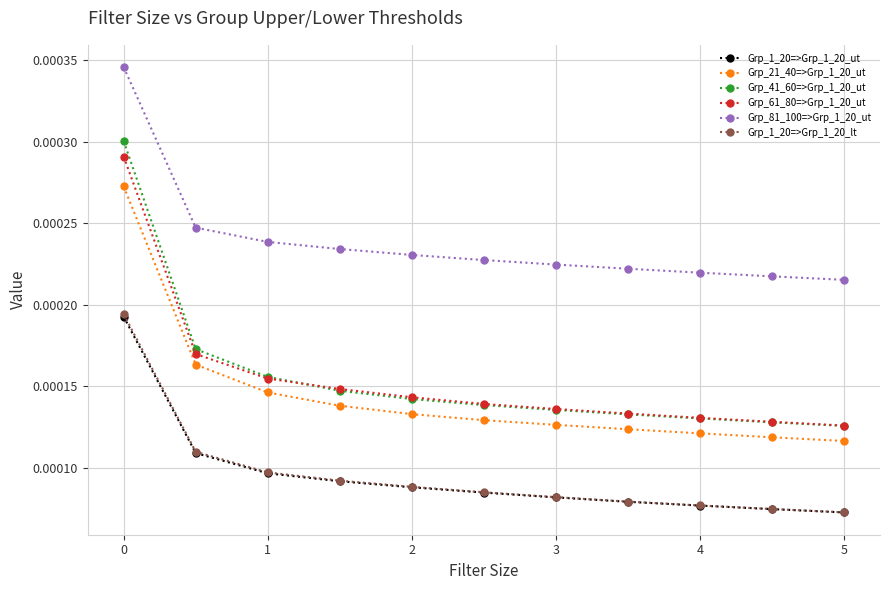

Count the Grp_21_40=>Grp_1_20_ut values in the range 0 to 1.

11